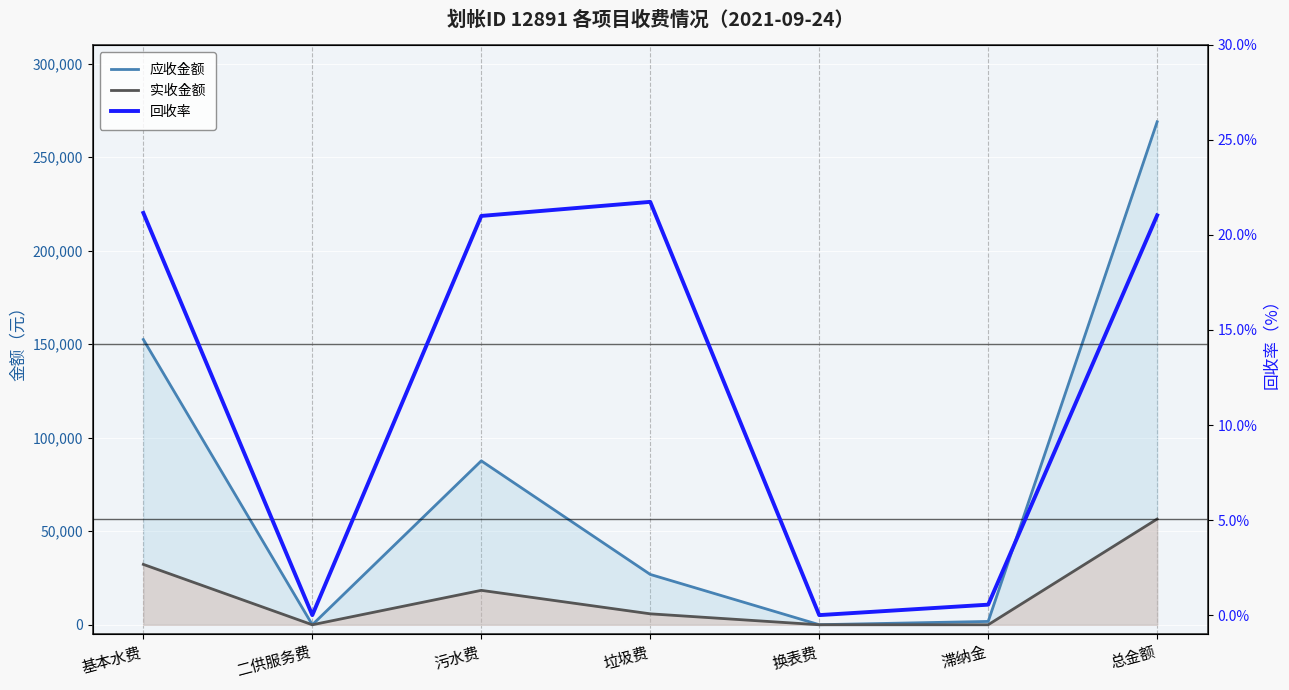

Where is the first local maximum for 回收率?

垃圾费